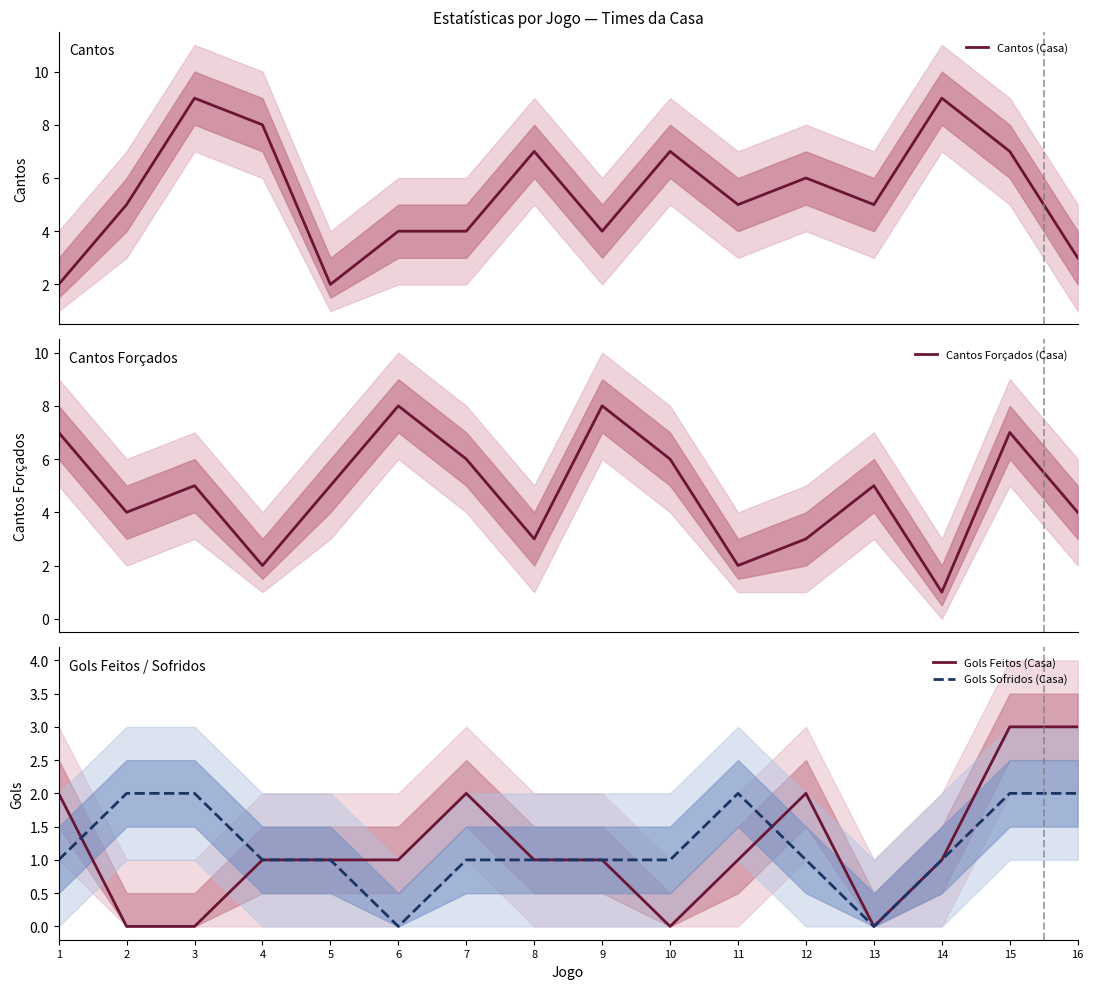

Which category has the highest value in the Gols Sofridos (Casa) series?

2